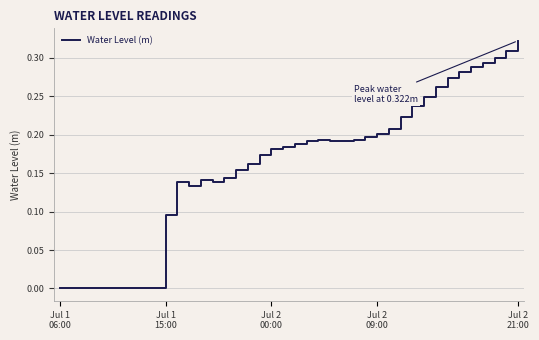

Does the chart display data point markers on the line(s)?

No